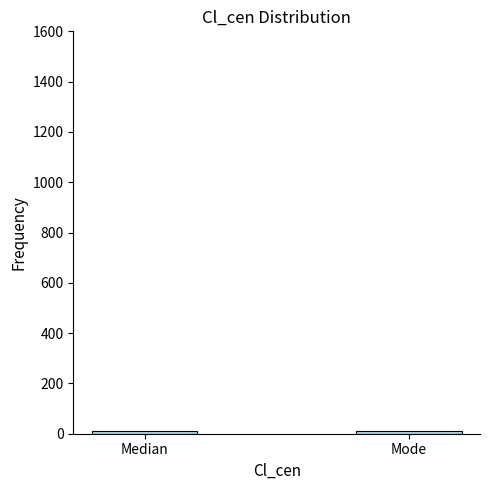

Does the chart contain stacked bars?

No